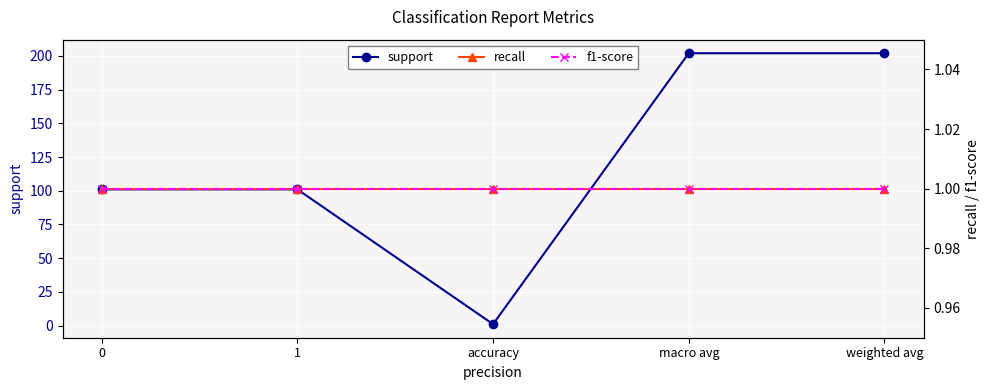

True or false: f1-score and support intersect in this chart.

False